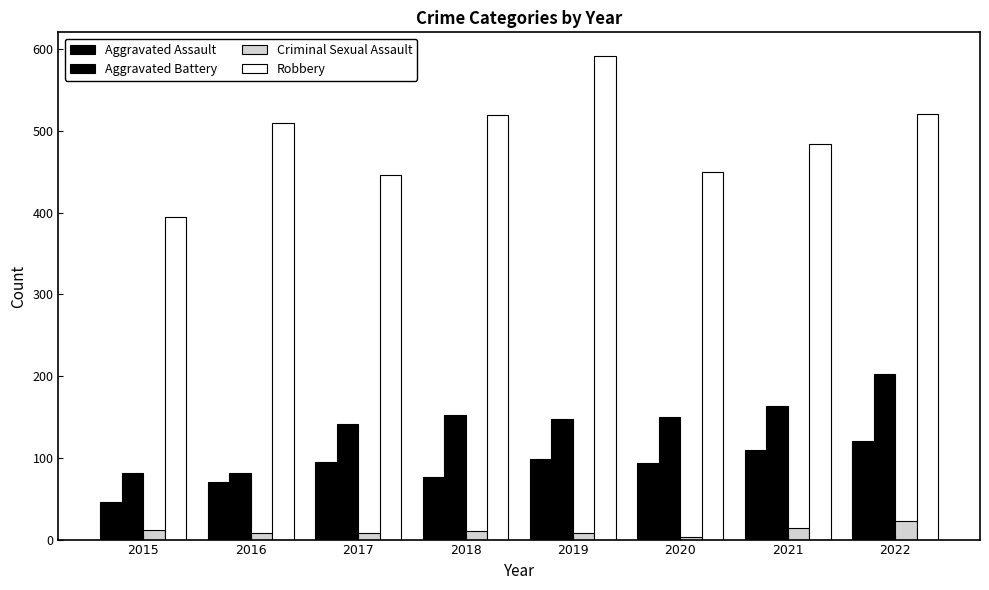

List the series in order of their peak value, highest first.

Robbery, Aggravated Battery, Aggravated Assault, Criminal Sexual Assault